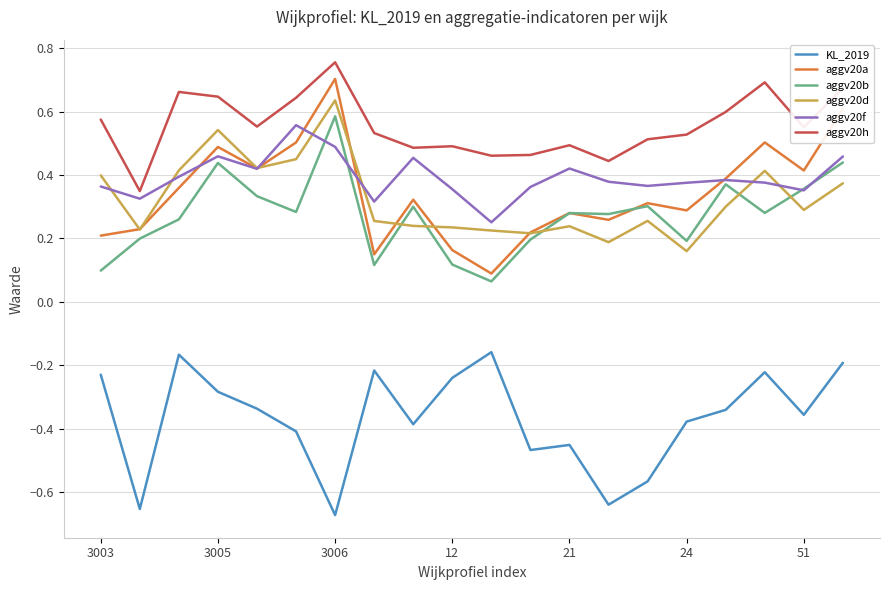

True or false: KL_2019 and aggv20d cross at least once.

False